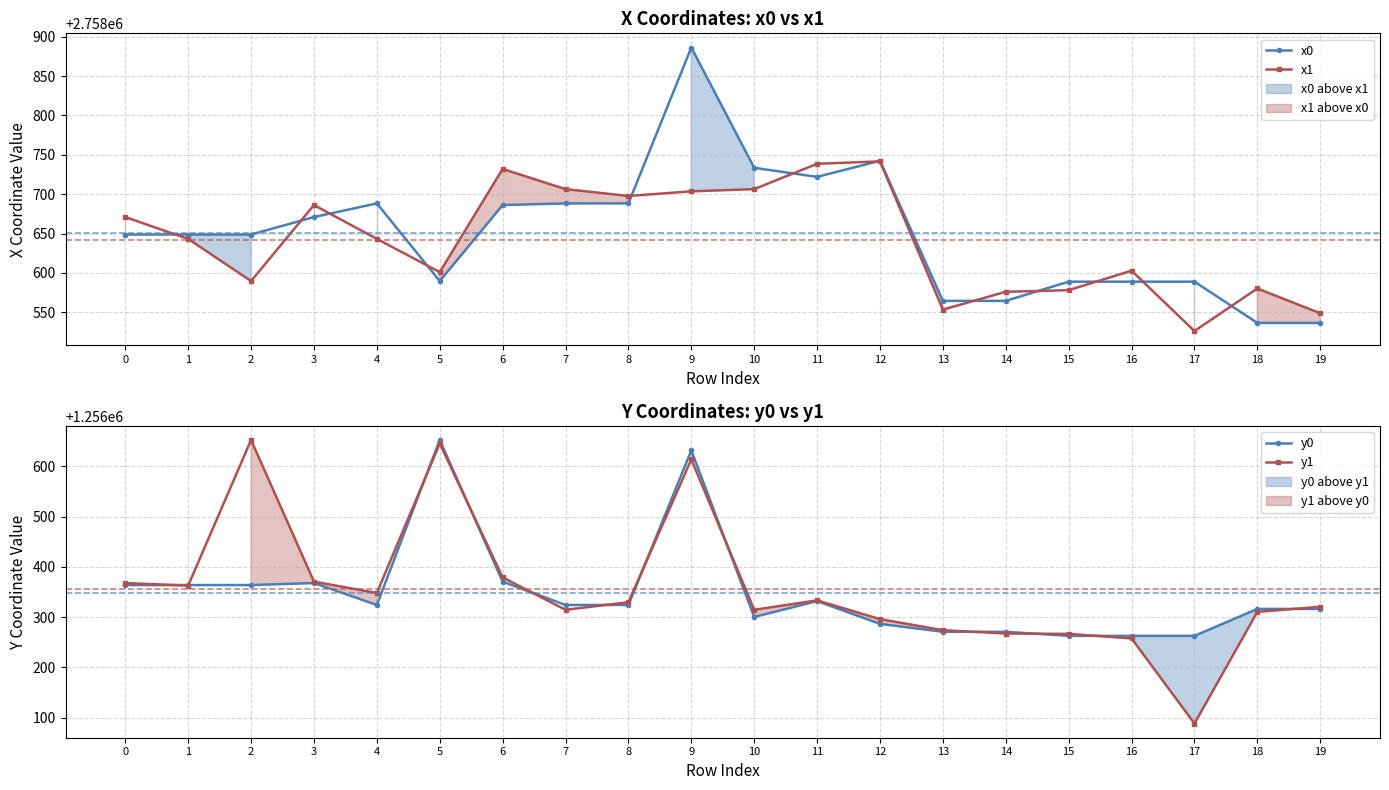

At 6, list the series in order from smallest to largest.

y0, y1, x0, x1